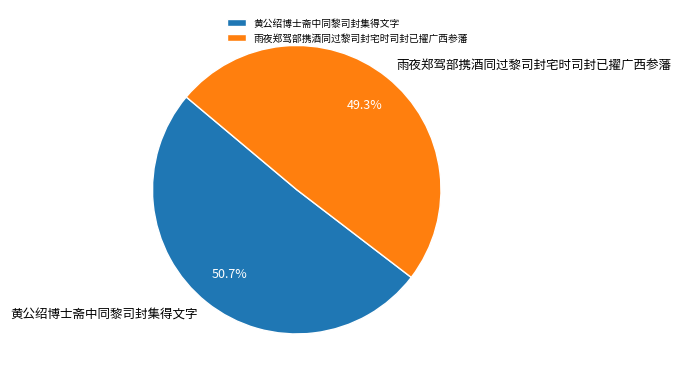

Does 黄公绍博士斋中同黎司封集得文字 represent more than half of the total?

Yes